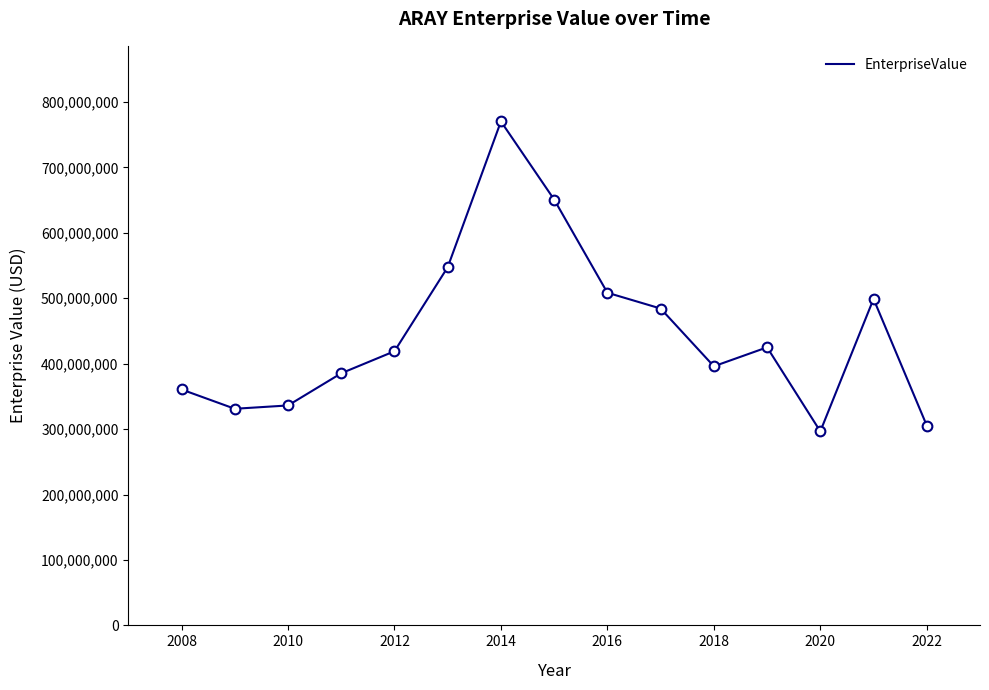

Reading left to right, list all the values displayed in this chart.

360594990	331107320	336188800	385374850	419056905	547553560	770341200	650888980	508482710	484338250	396055300	425034150	296571220	499018120	305500200